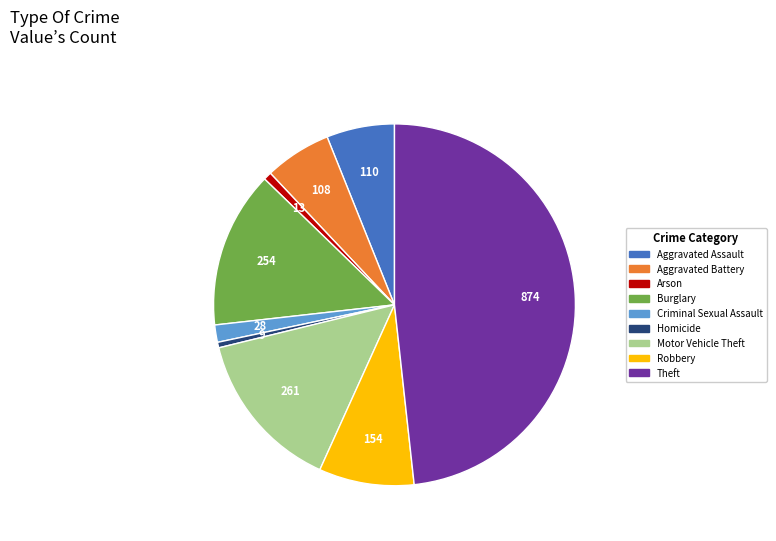

Do Motor Vehicle Theft and Criminal Sexual Assault together represent more than half of the pie?

No